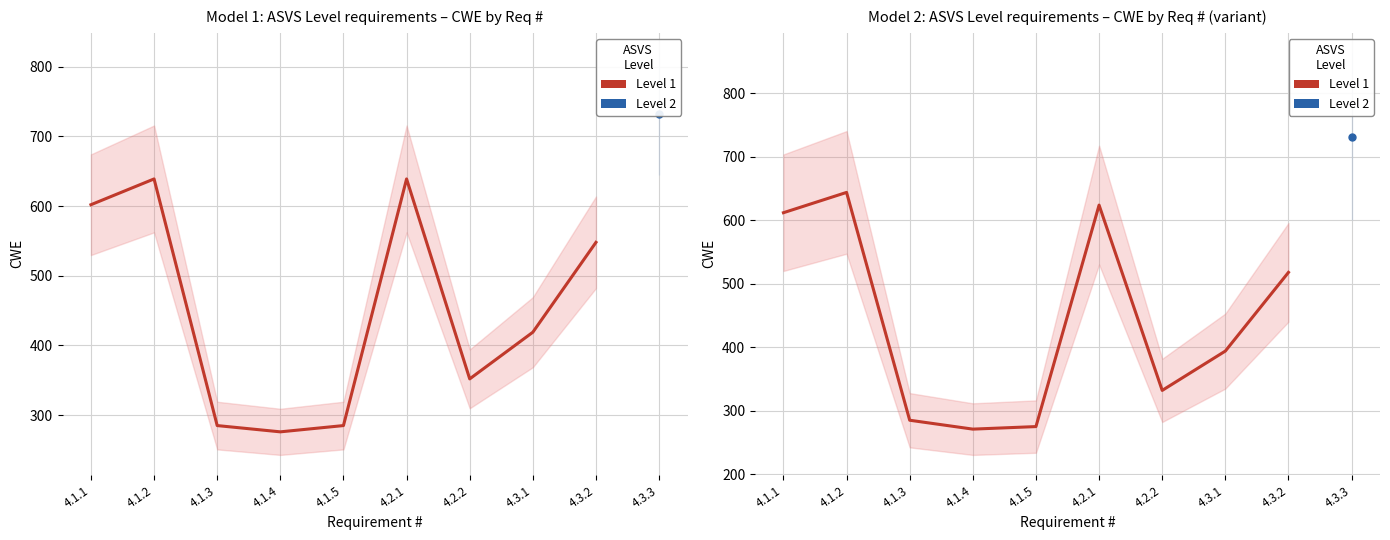

Where is the data nearest to the value 457?

4.3.2